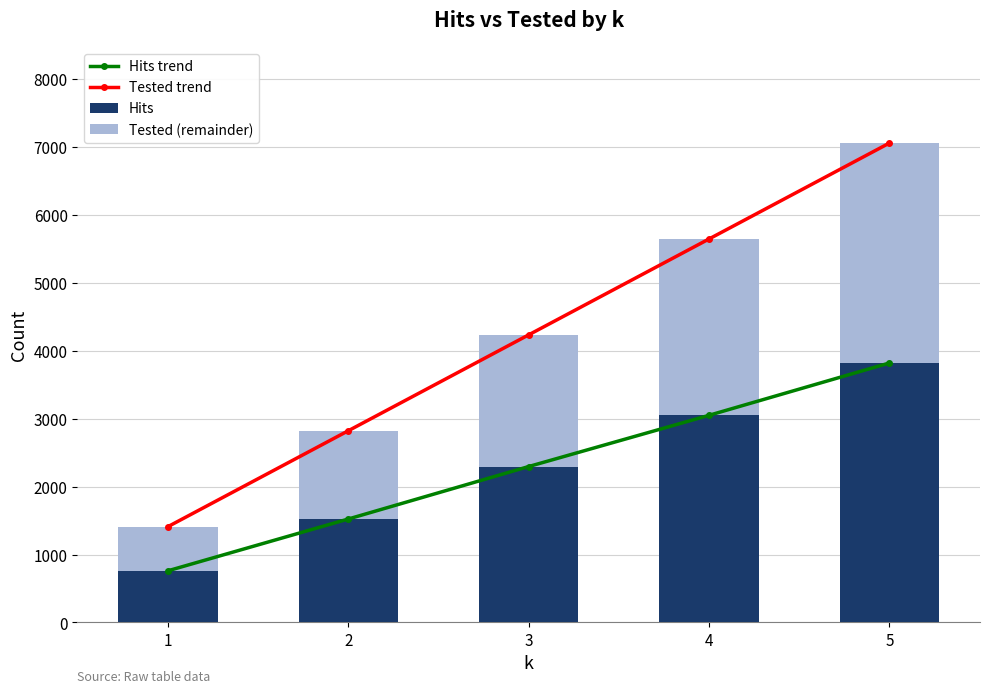

At how many categories does at least one series exceed 3319?

3